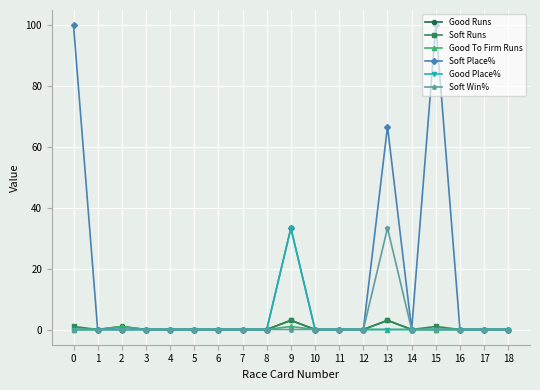

Is it true that Soft Place% equals -58.2 at 18?

False